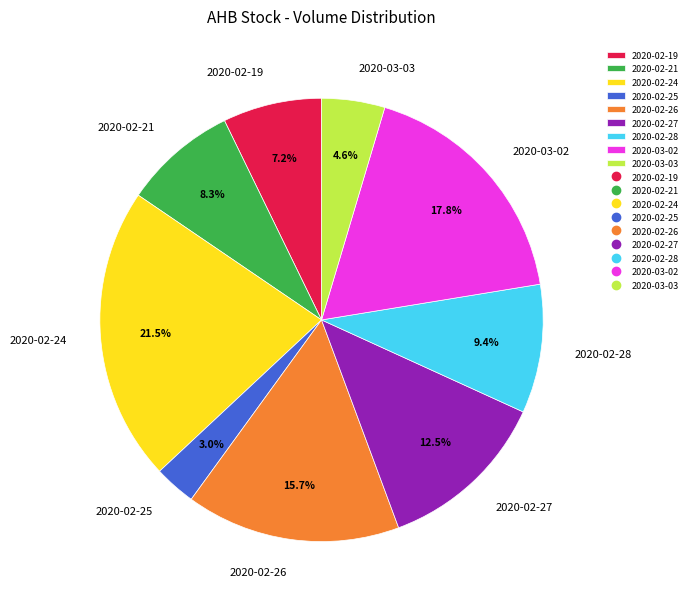

What is the largest slice in the pie chart?

2020-02-24